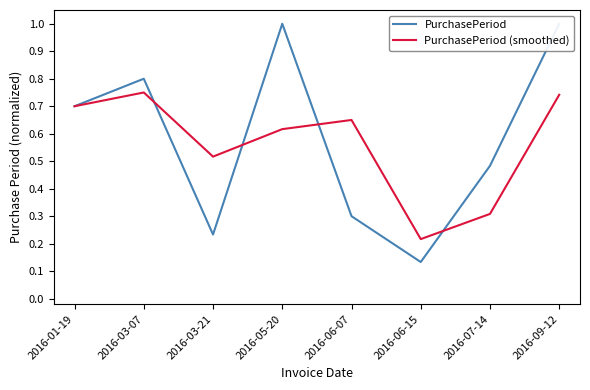

What position from the right is 2016-01-19?

8